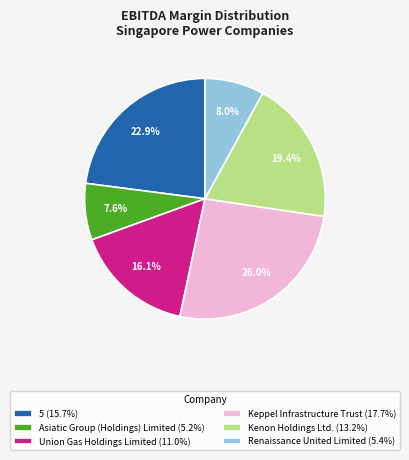

Is there a majority slice in this chart?

No